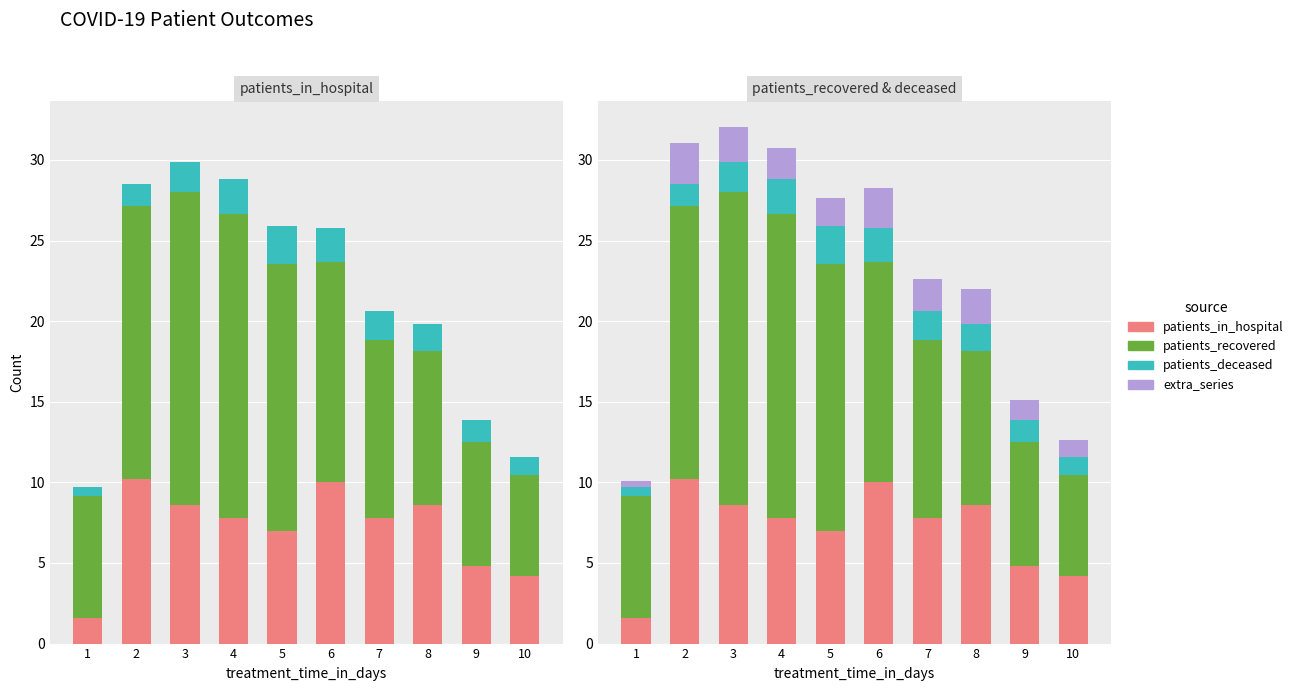

What is the total value across all series at 7?

22.6